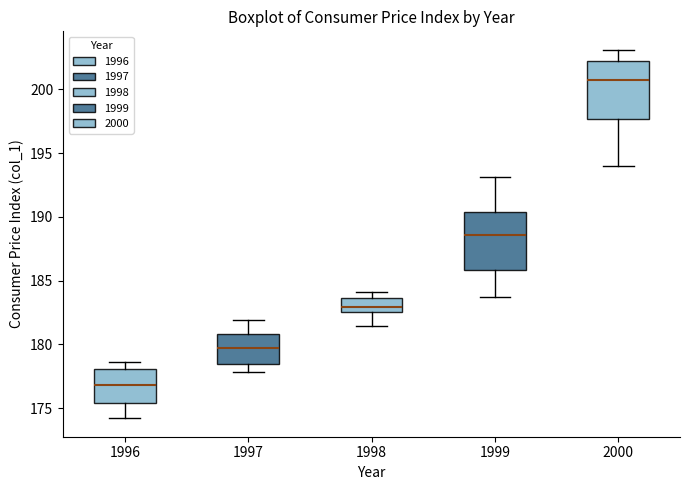

Reading left to right, read every box against the y-axis: the position of its median line, the range the box covers, and the ends of its whiskers. The values are not printed on the chart, so give them approximately, as read against the axis.

1996: median 177.0, box 175.5 to 178.0, whiskers 174.0 to 178.5
1997: median 180.0, box 178.5 to 181.0, whiskers 178.0 to 182.0
1998: median 183.0, box 182.5 to 183.5, whiskers 181.5 to 184.0
1999: median 188.5, box 186.0 to 190.5, whiskers 183.5 to 193.0
2000: median 201.0, box 197.5 to 202.0, whiskers 194.0 to 203.0